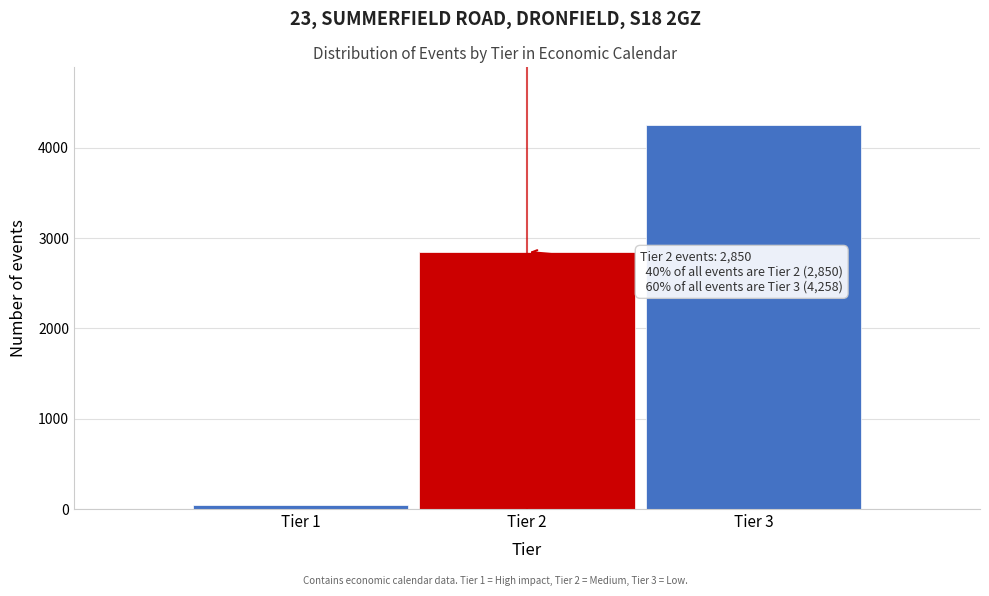

Reading left to right, list all the values displayed in this chart.

45	2850	4258